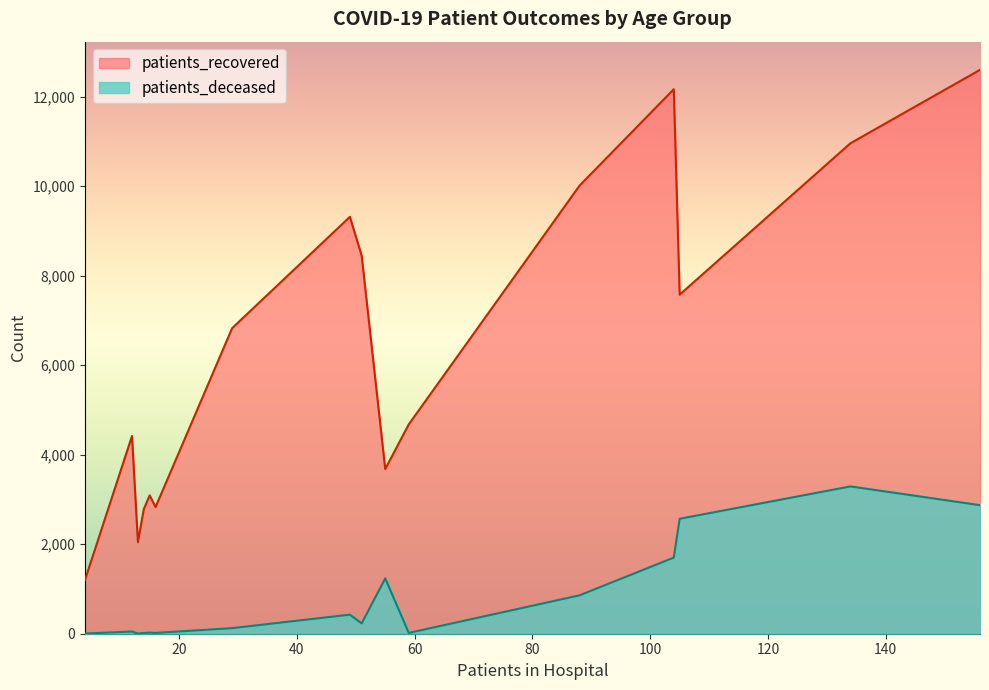

The patients_recovered series shows 753 at 35 - 39. True or false?

False